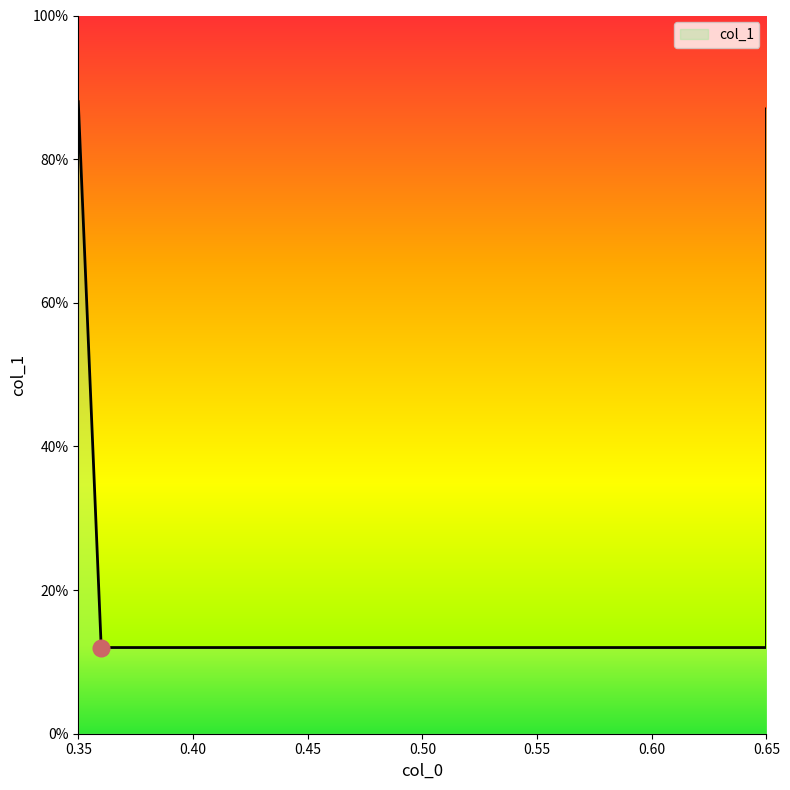

Is it true that the value at 0.65 is 0.1?

False